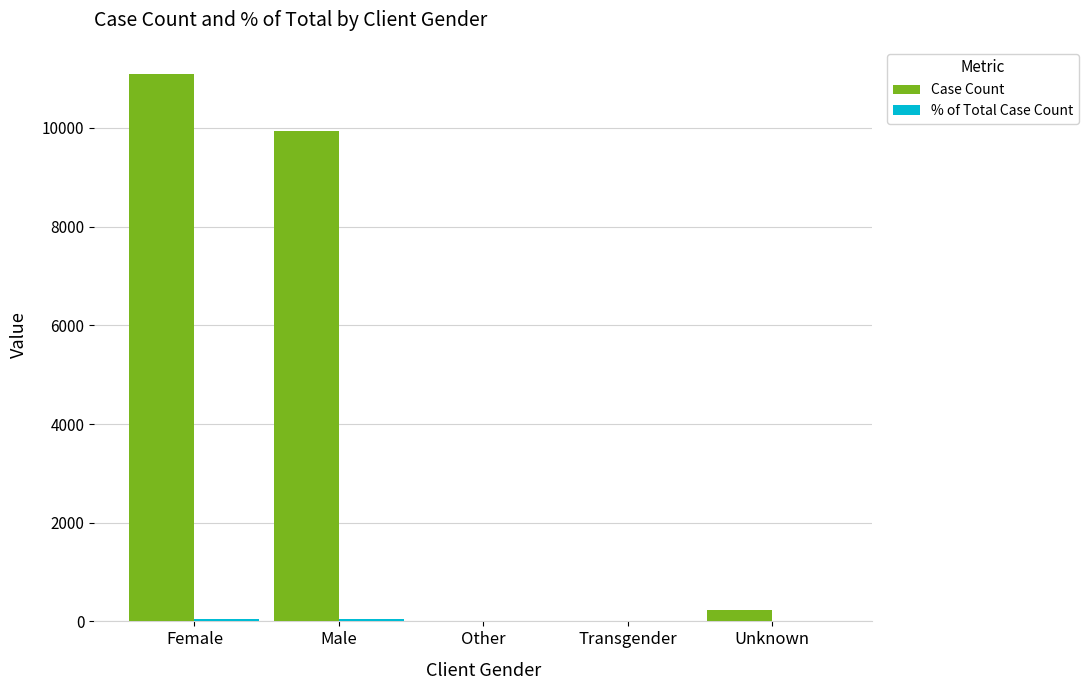

Is it true that Case Count equals 5164.1 at Female?

False